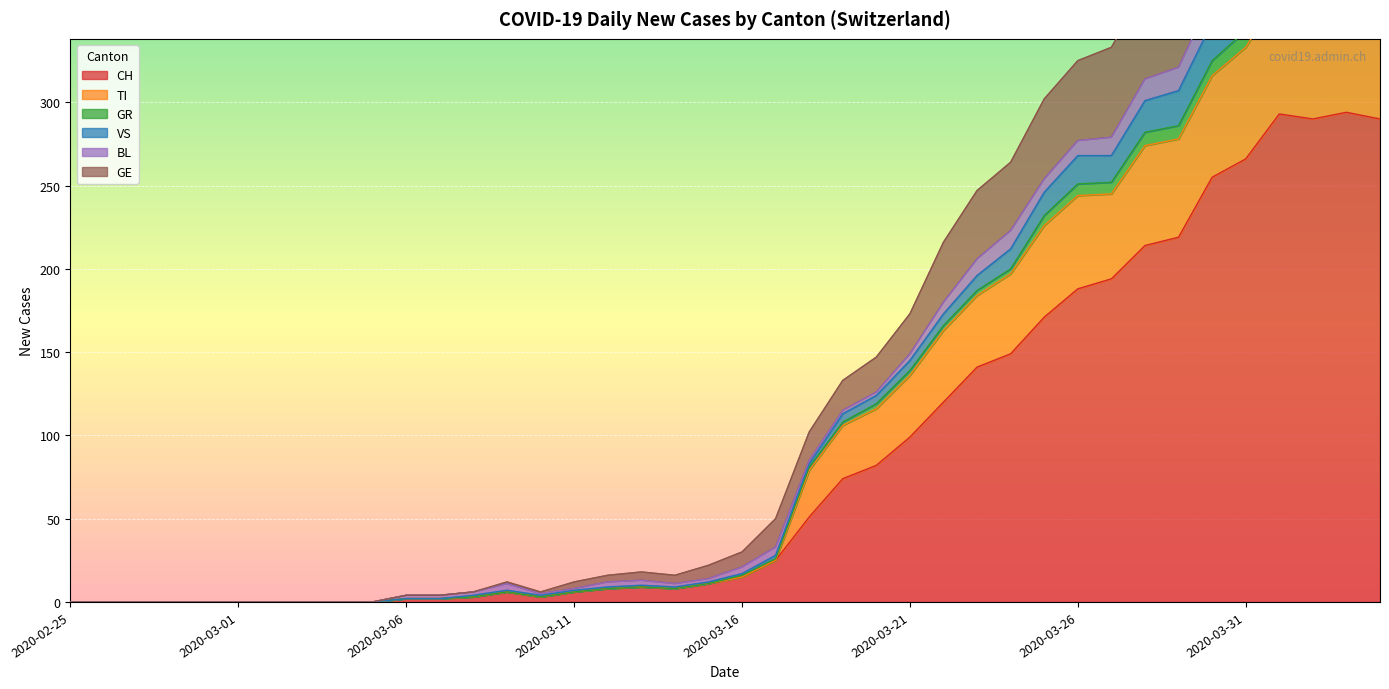

The value of GE at 2020-02-26 is 155. True or false?

False